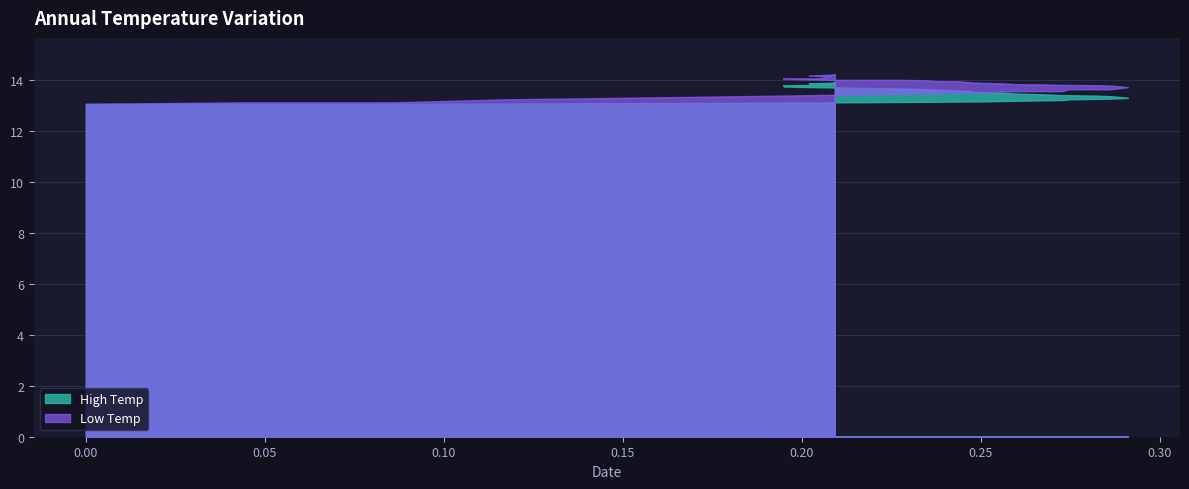

Which label corresponds to the largest value in the chart?

0.20923